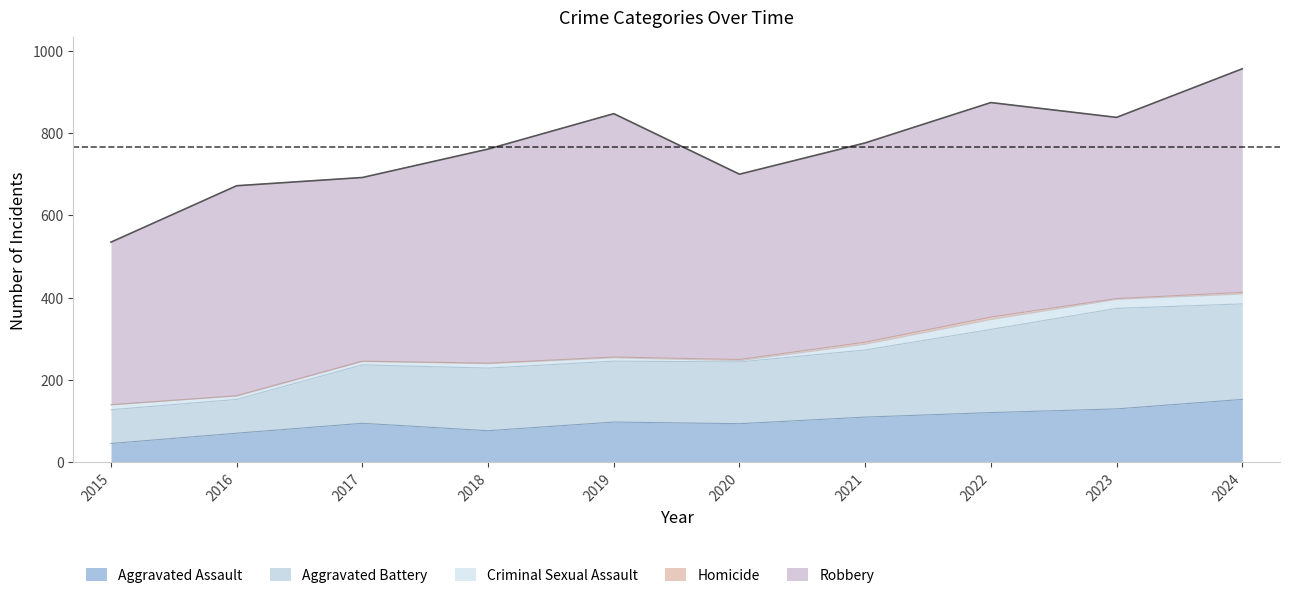

What is the total value across all series at 2019?

847